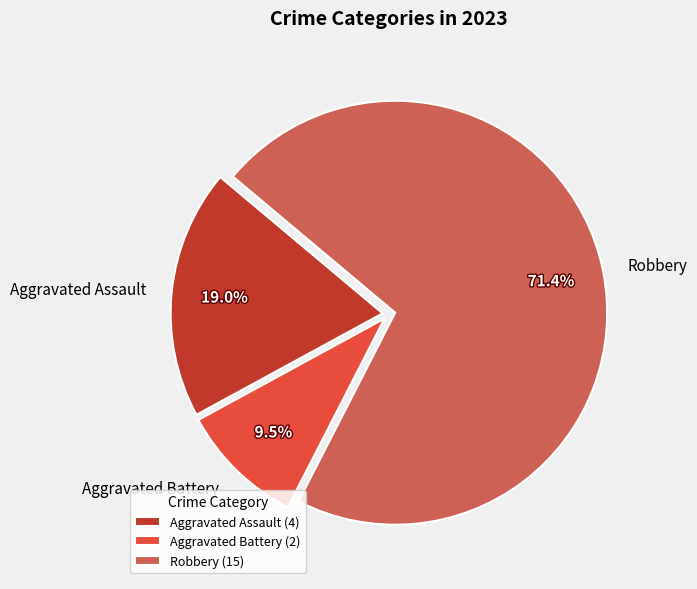

How many slices are in this pie chart?

3